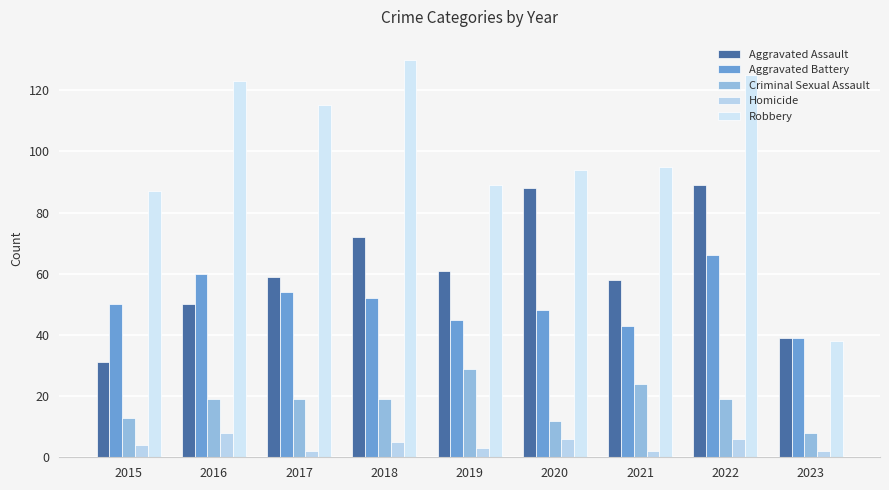

What is the value of the Aggravated Battery bar at the 4th from the left?

52